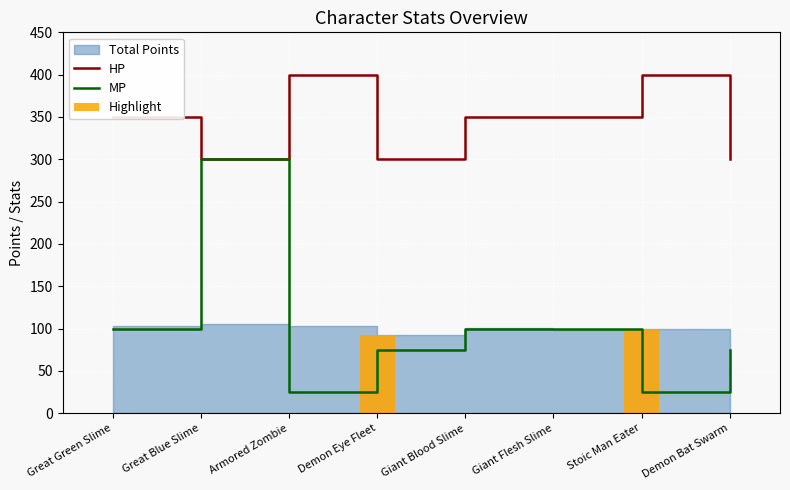

The MP series shows 16 at Armored Zombie. True or false?

False